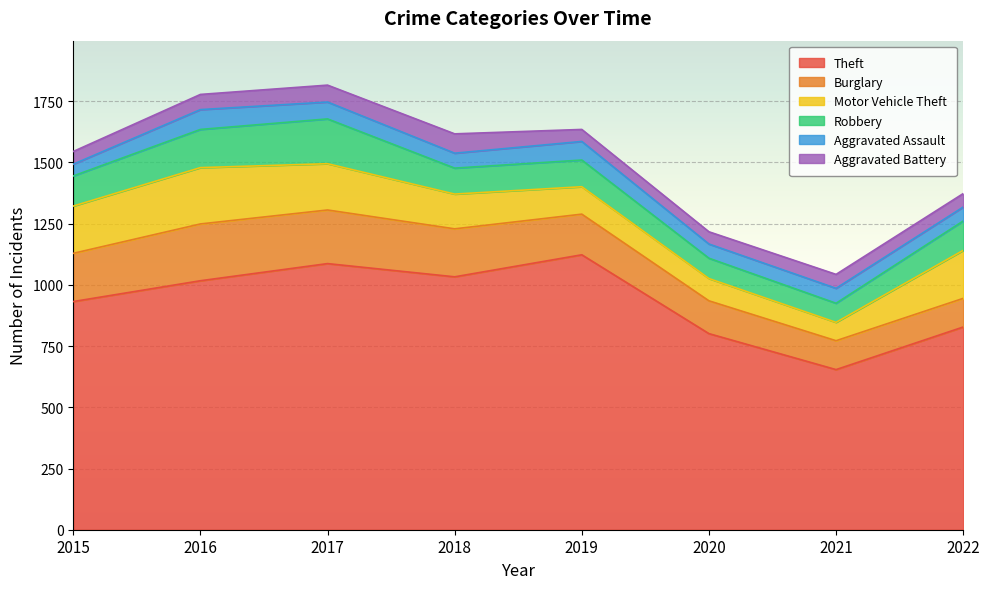

List the labels in order of Burglary value, smallest first.

2022, 2021, 2020, 2019, 2018, 2015, 2017, 2016